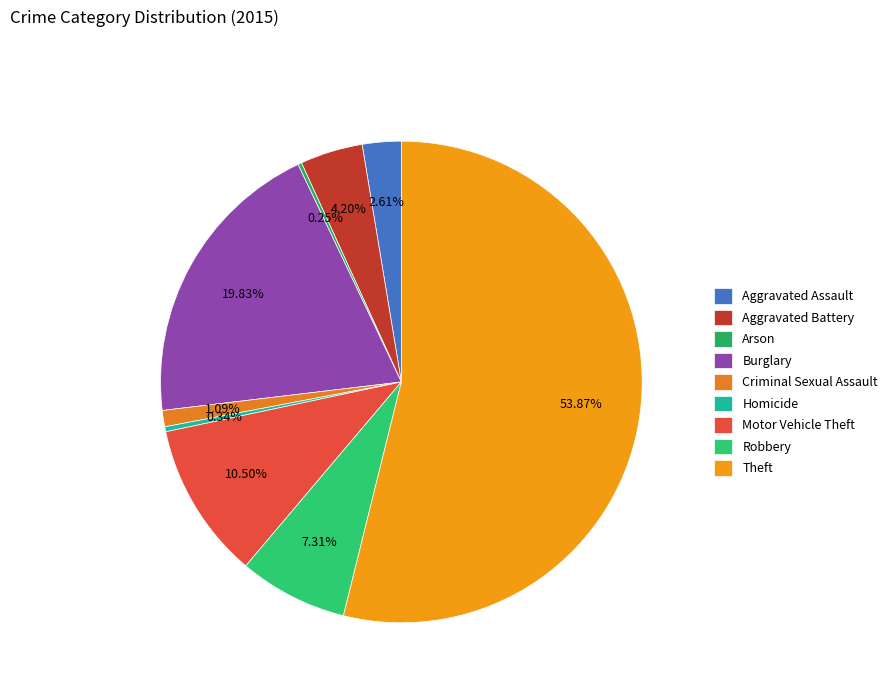

True or false: Aggravated Battery accounts for 1% of the total.

False